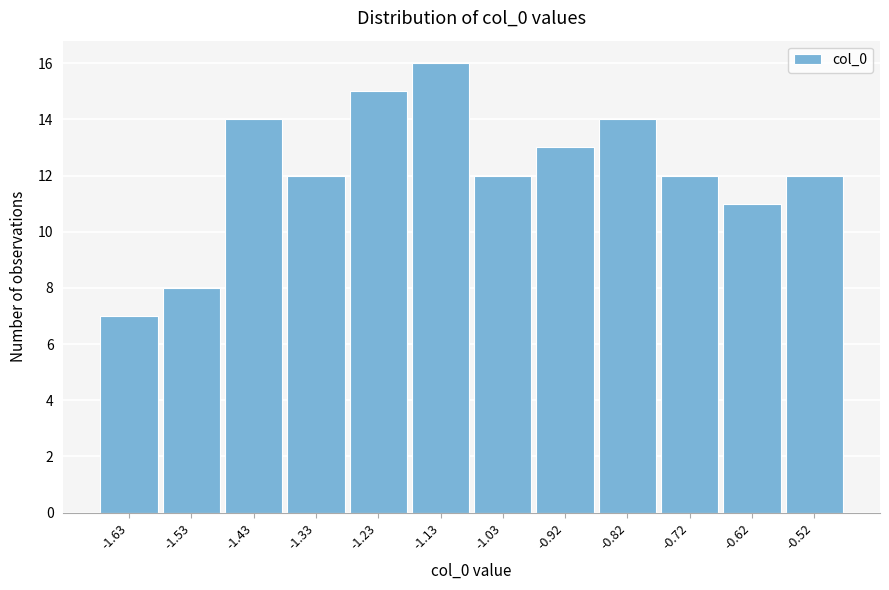

Reading left to right, transcribe all the data shown in this chart.

-1.63=7	-1.53=8	-1.43=14	-1.33=12	-1.23=15	-1.13=16	-1.03=12	-0.92=13	-0.82=14	-0.72=12	-0.62=11	-0.52=12